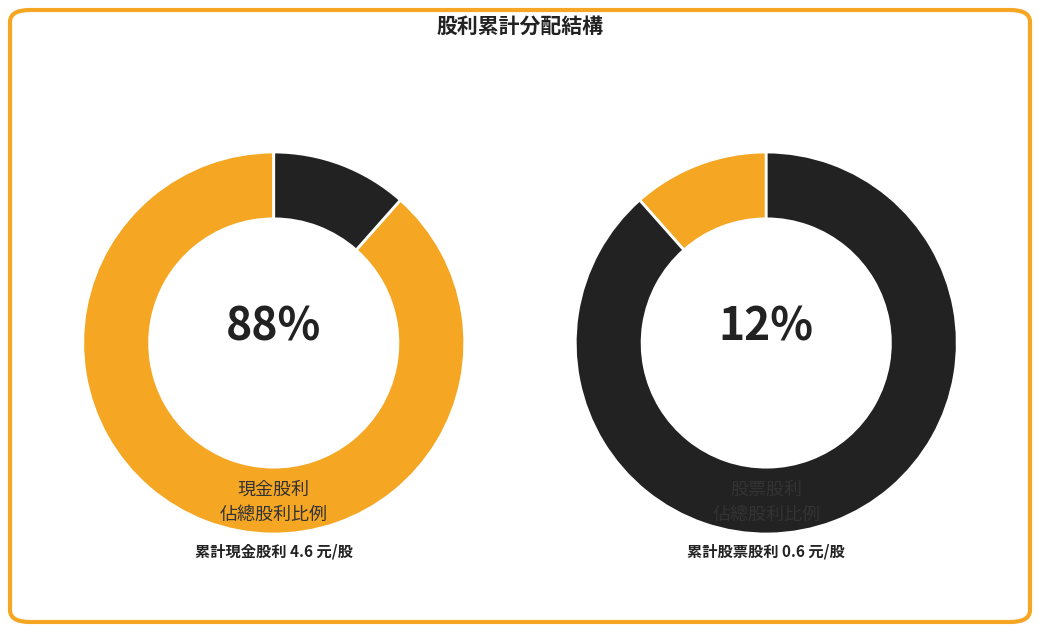

Rank the series by their average value, from highest to lowest.

現金股利合計, 股票股利合計